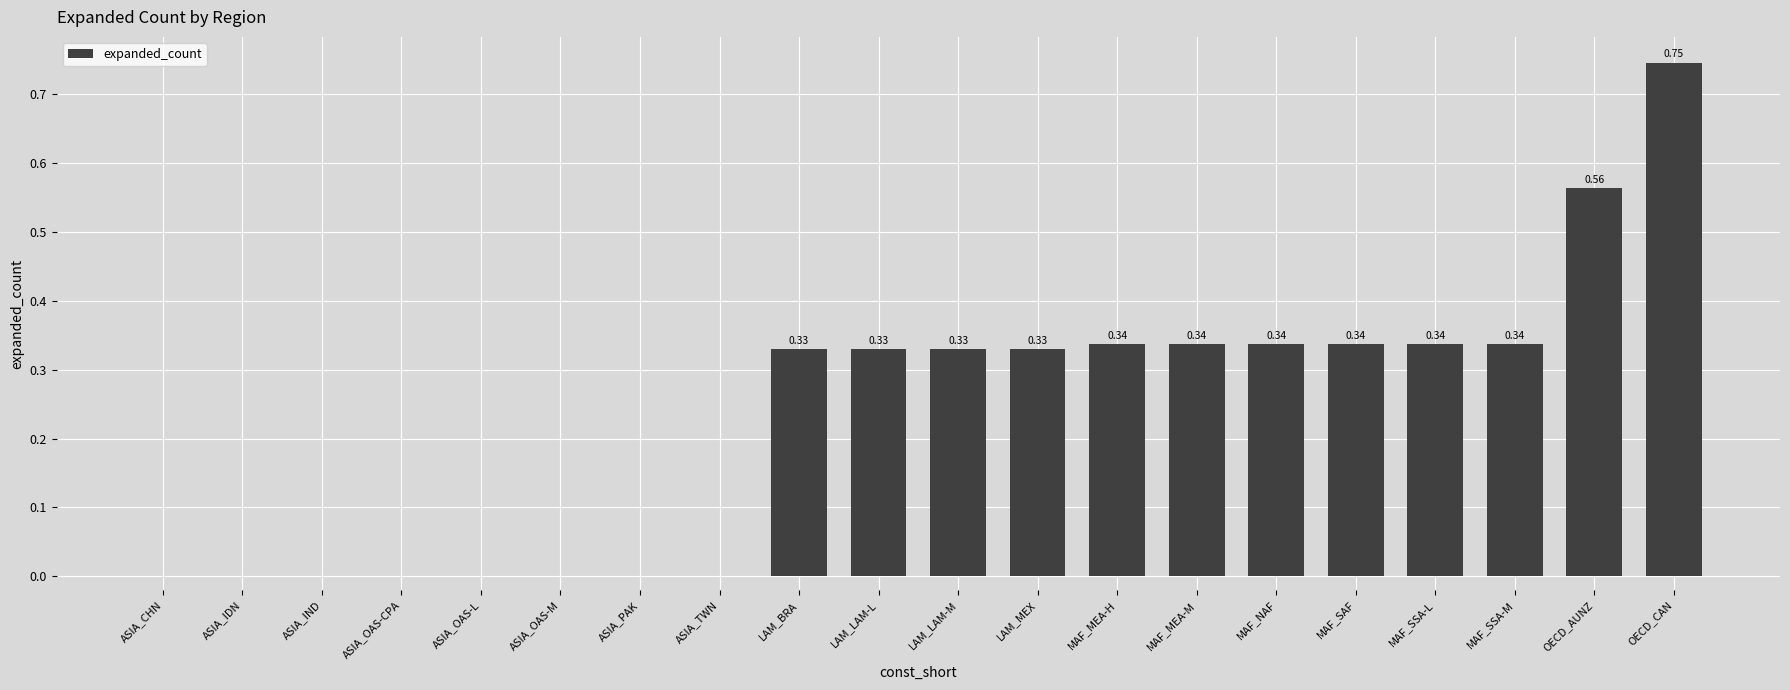

Count the values in the range 0 to 1.

20